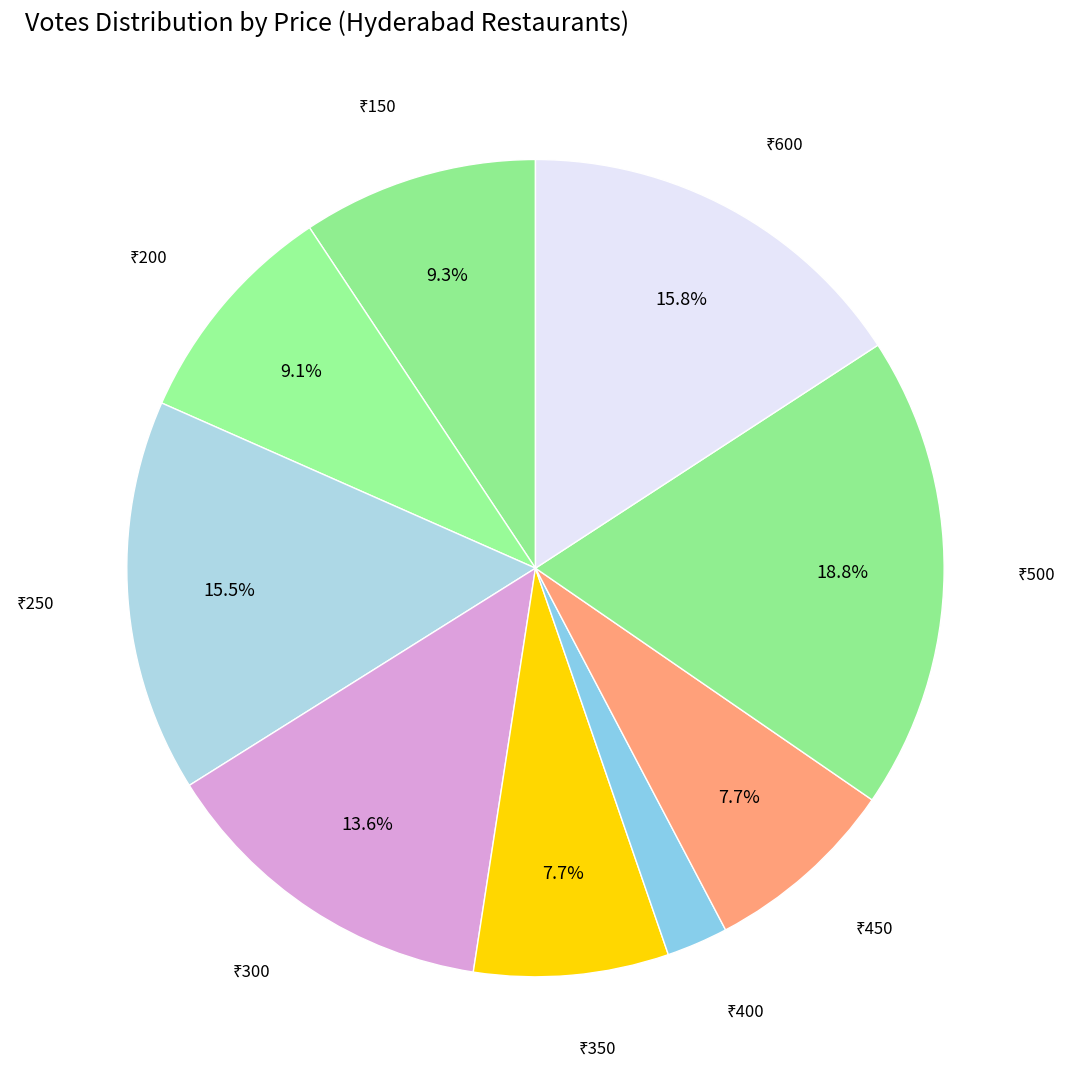

Is there a majority slice in this chart?

No